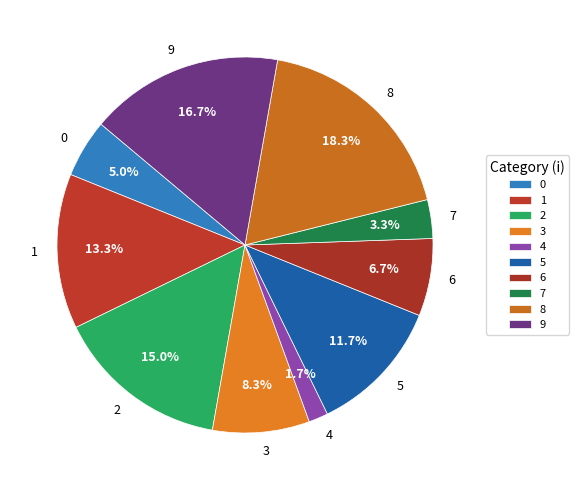

To the nearest percent, what is the difference between the largest and smallest slice percentages?

17%